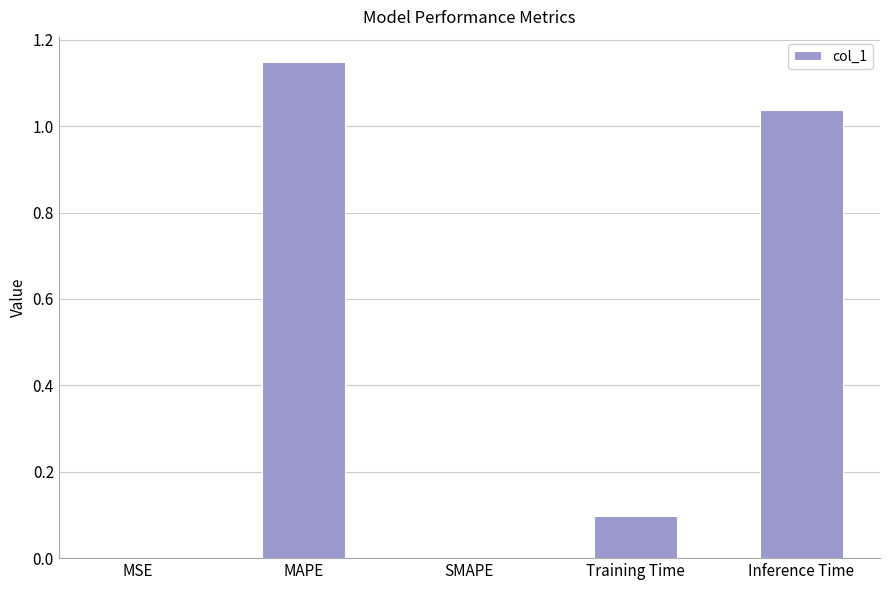

What is the approximate value at Training Time?

0.1